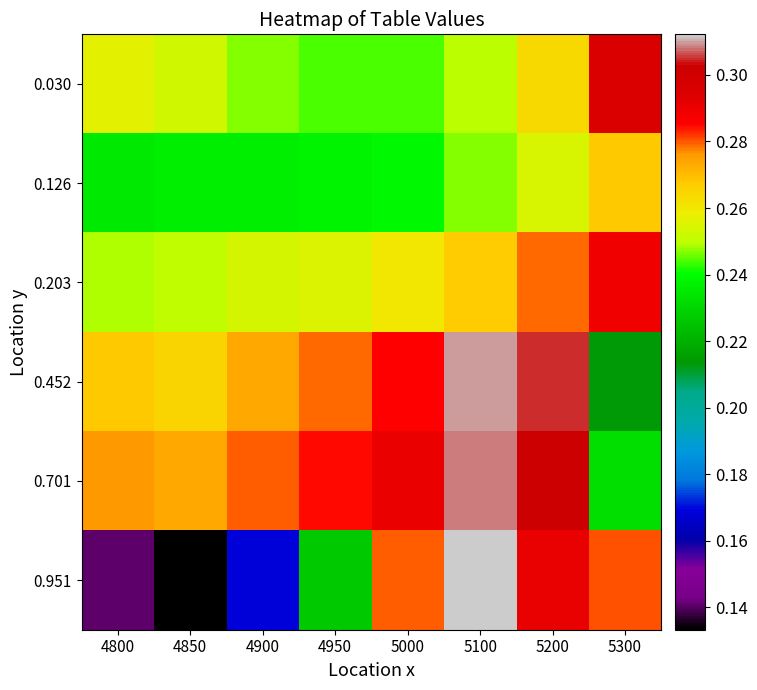

Is the value of 0.951 at 5000 greater than the value of 0.452 at 5200?

No